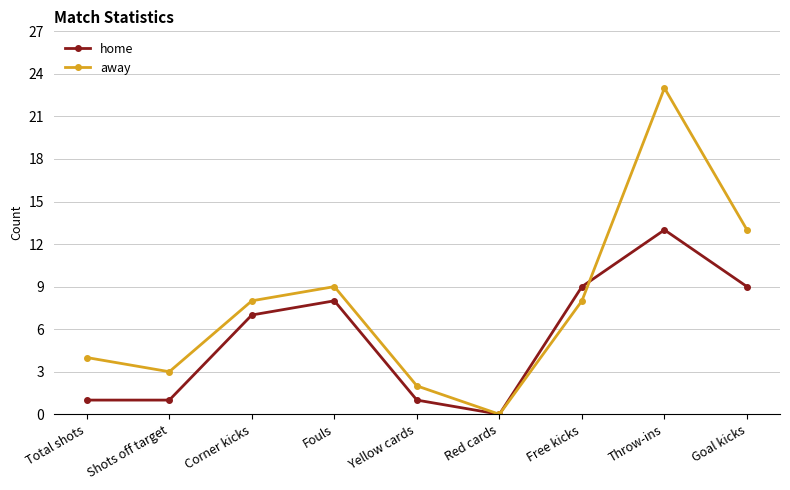

Reading right to left, extract all data points from this chart.

home: 9	13	9	0	1	8	7	1	1
away: 13	23	8	0	2	9	8	3	4